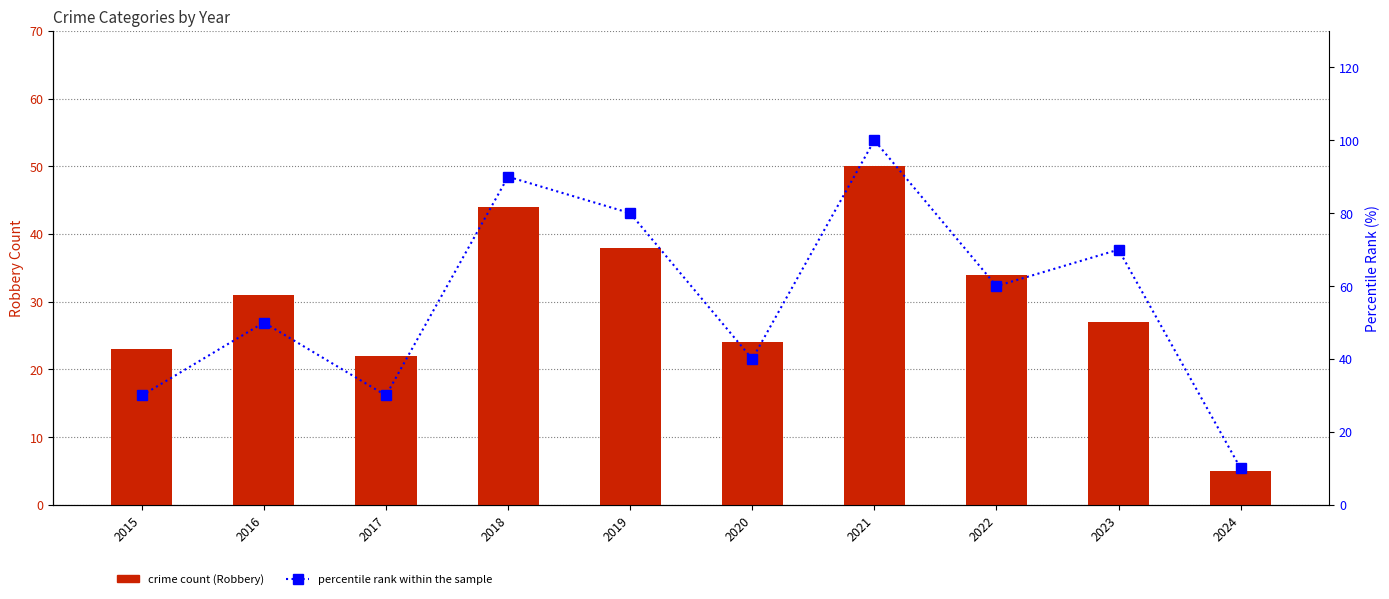

Where does the percentile rank within the sample series first go above 60?

2018